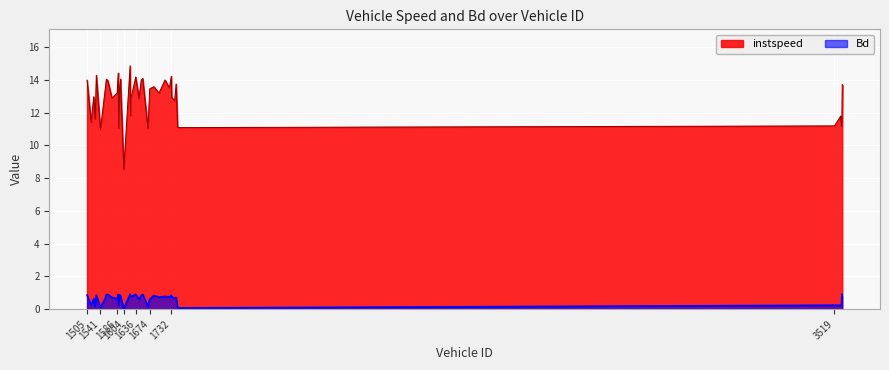

Reading left to right, transcribe all the data shown in this chart.

instspeed: 14.0	11.4	13.0	11.6	14.3	11.0	13.4	14.0	14.0	12.9	13.2	14.4	11.1	13.5	14.1	8.6	14.9	11.8	12.9	13.1	14.2	12.9	14.0	14.1	11.1	13.5	13.6	13.2	14.0	13.5	14.2	12.9	12.7	13.8	11.1	11.2	11.8	11.2	11.4	13.7
Bd: 0.9	0.2	0.6	0.2	0.9	0.1	0.6	0.9	0.9	0.7	0.6	0.9	0.2	0.9	0.8	0.0	0.9	0.8	0.8	0.8	0.9	0.6	0.8	0.9	0.2	0.6	0.8	0.7	0.8	0.7	0.8	0.8	0.7	0.7	0.1	0.2	0.2	0.2	0.9	0.7